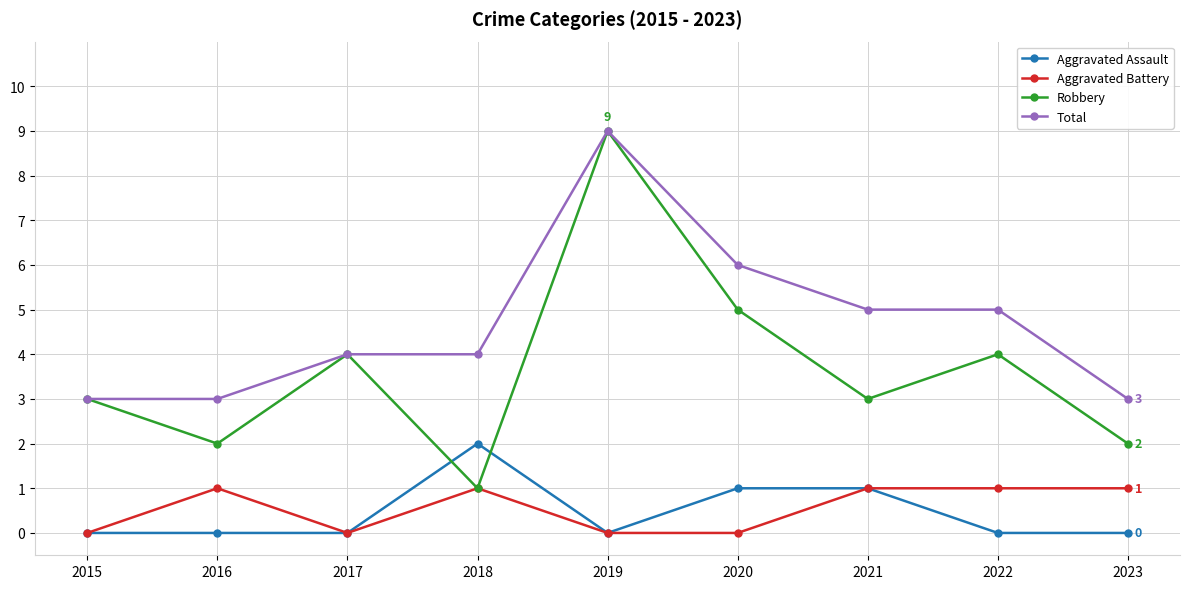

How many interior local peaks does the Robbery series have?

3